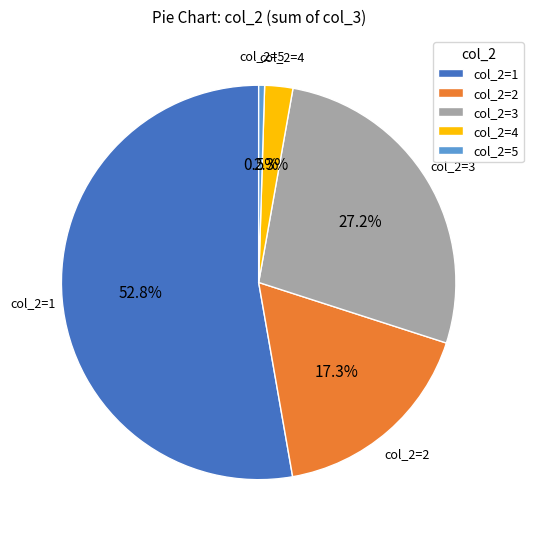

Is there any slice that represents more than half of the pie?

Yes